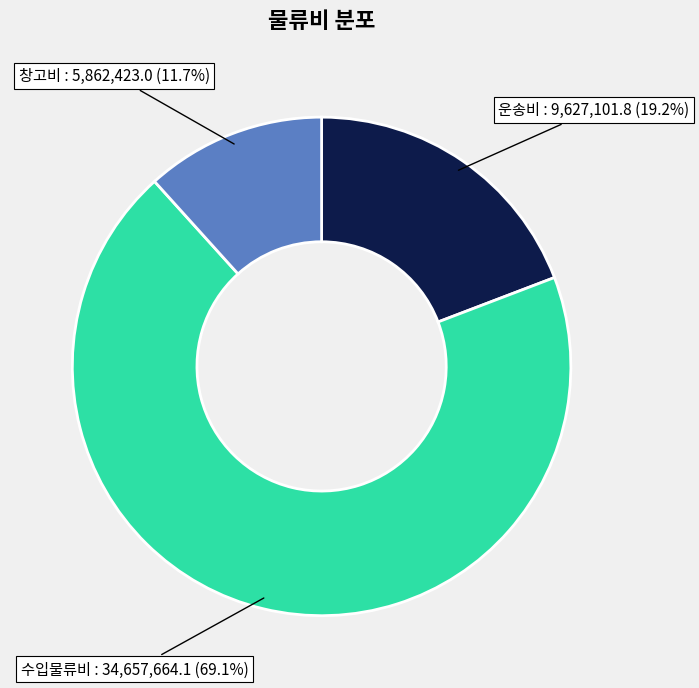

Is there a majority slice in this chart?

Yes